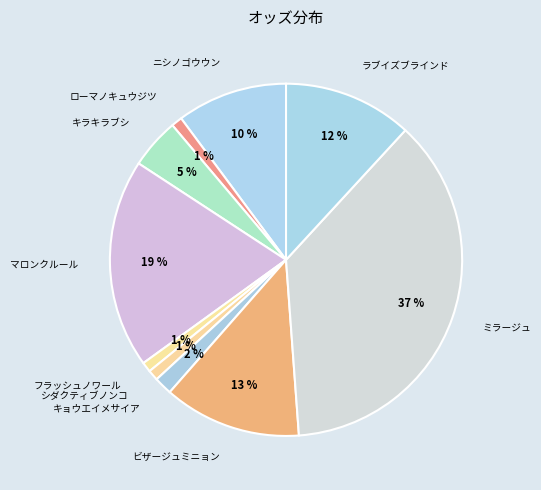

Is the sum of マロンクルール and ミラージュ greater than half?

Yes